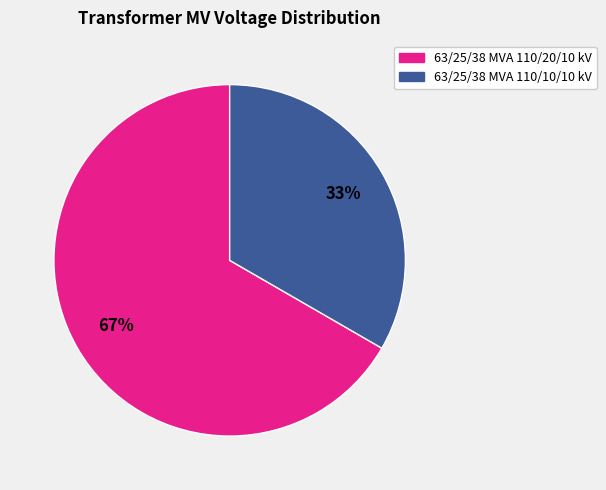

Which has a higher value, 63/25/38 MVA 110/10/10 kV or 63/25/38 MVA 110/20/10 kV?

63/25/38 MVA 110/20/10 kV